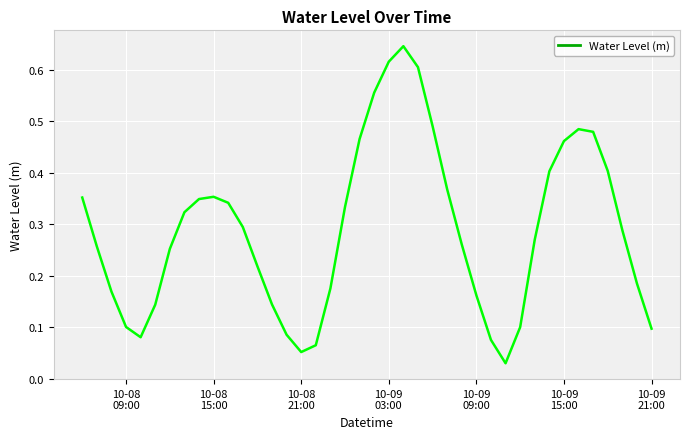

Does the chart have visible grid lines?

Yes